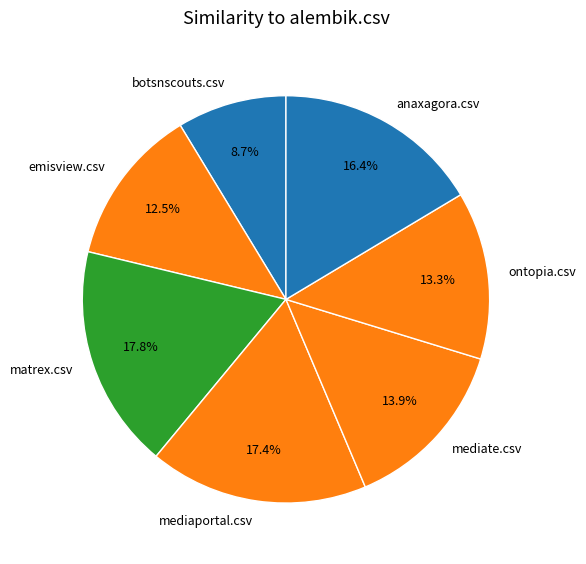

Does anaxagora.csv account for over 50% of the chart?

No